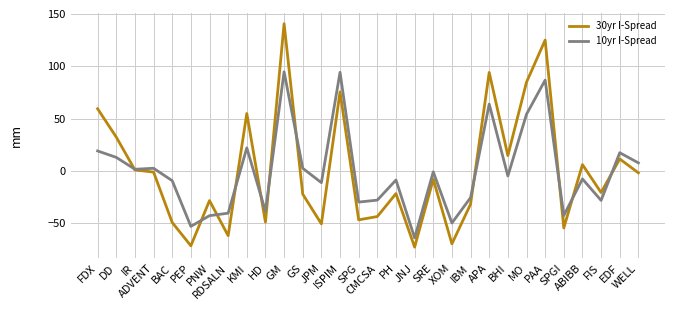

Rank the series by their maximum value, from lowest to highest.

10yr I-Spread, 30yr I-Spread